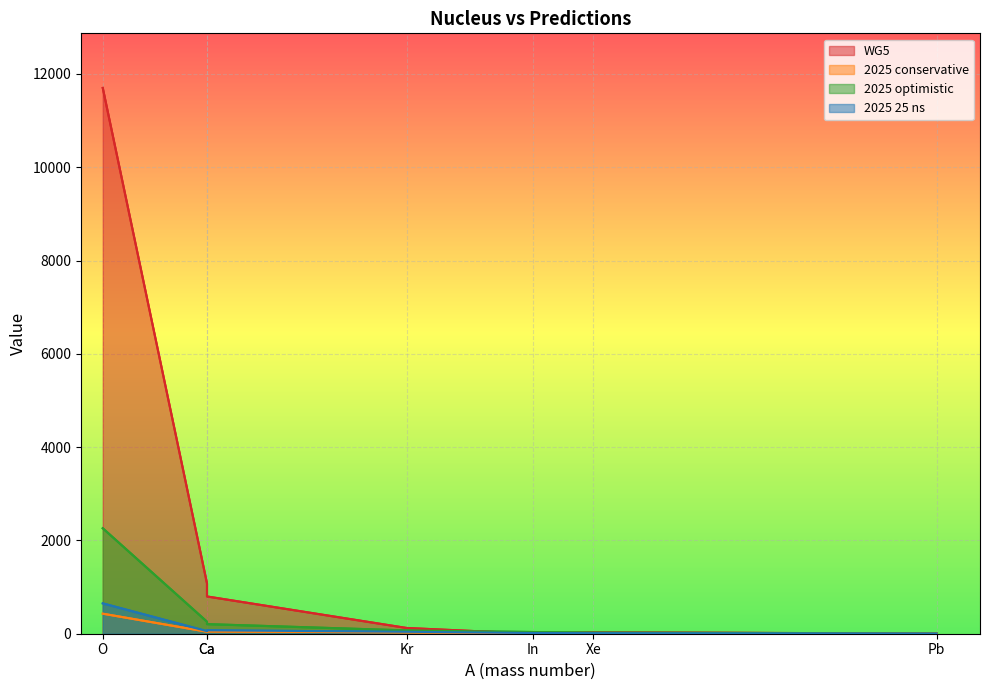

After their last crossing, which series has the higher values: WG5 or 2025 optimistic?

WG5